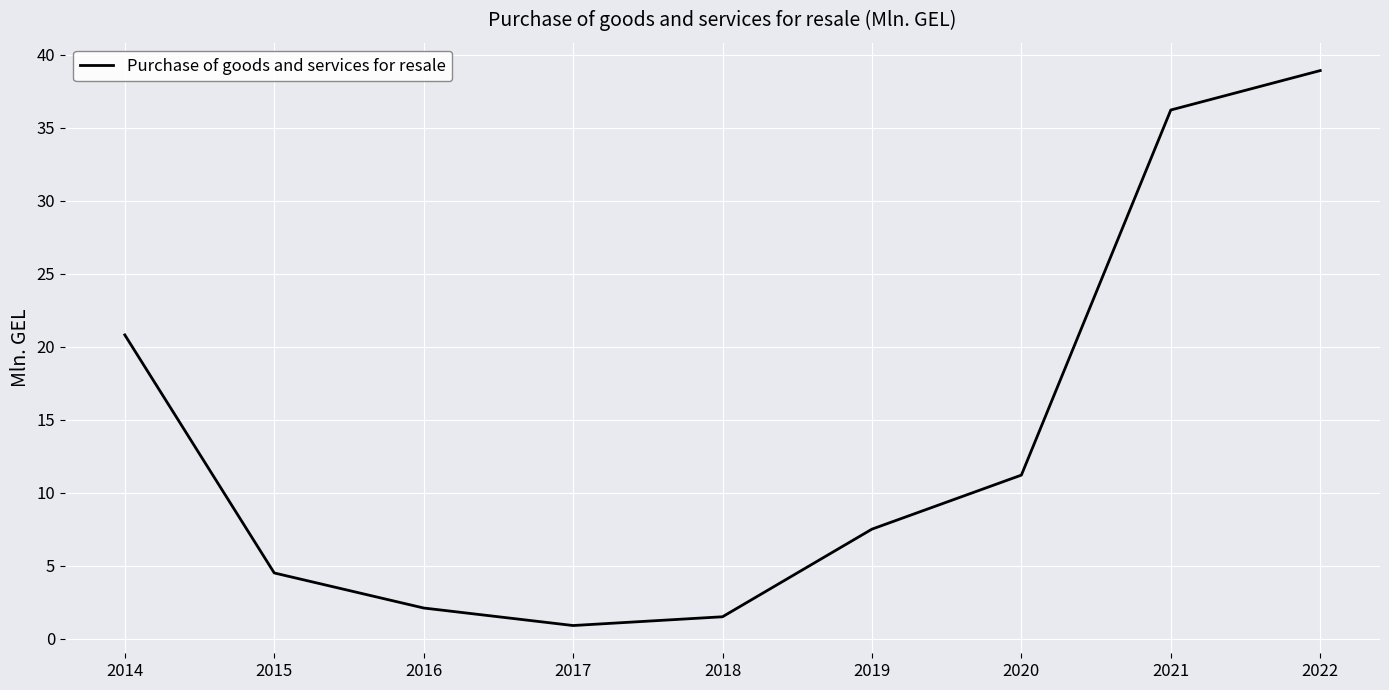

The value at 2022 is 69.1. True or false?

False